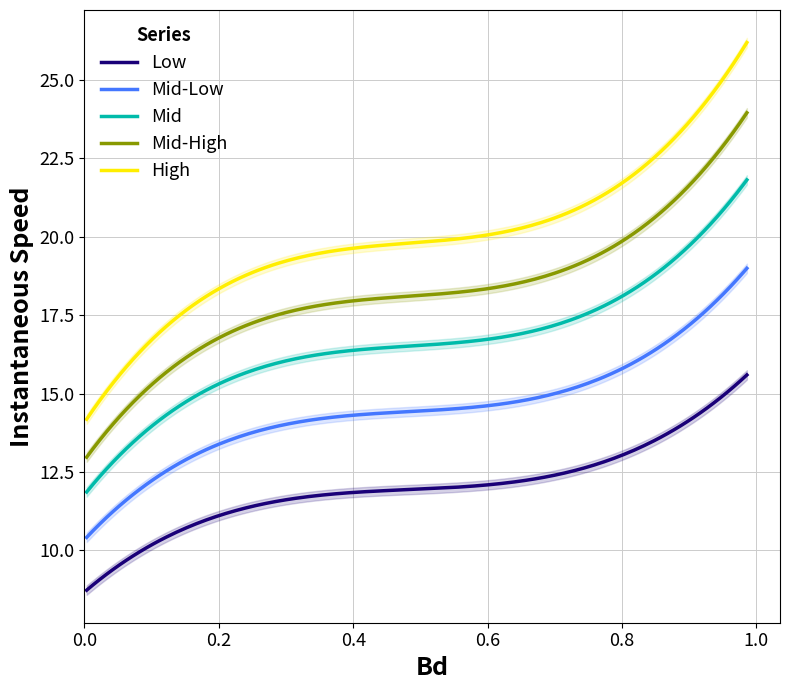

What is the highest value of the Low series?

15.6